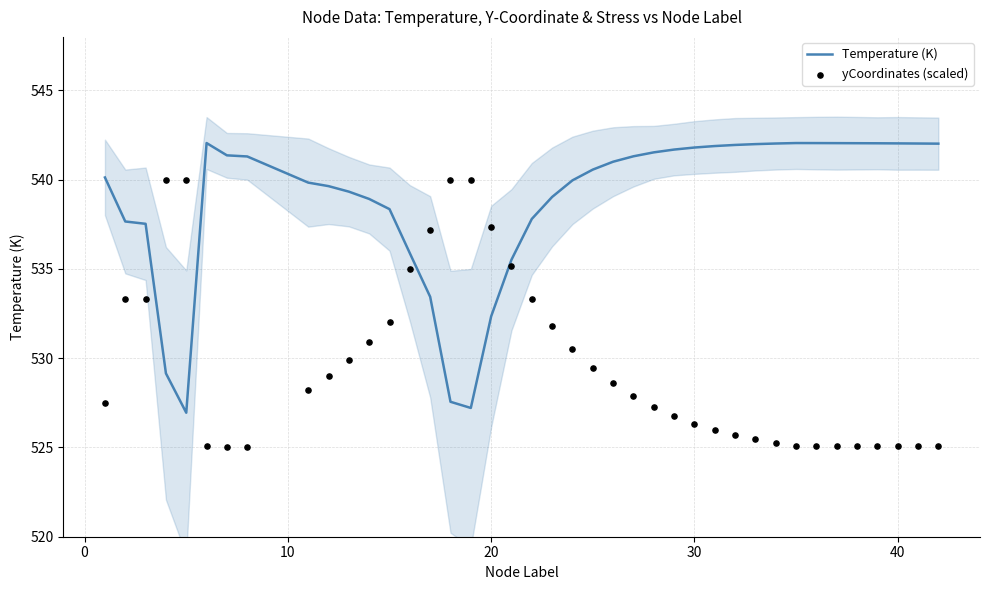

At how many categories does at least one series exceed 533?

40